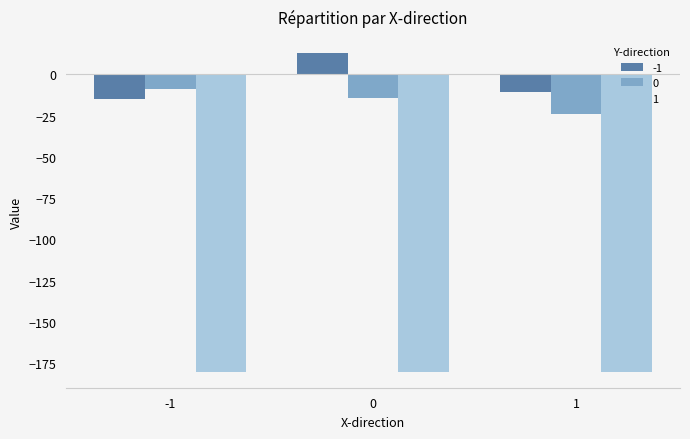

How many values in the -1 series exceed -10?

1